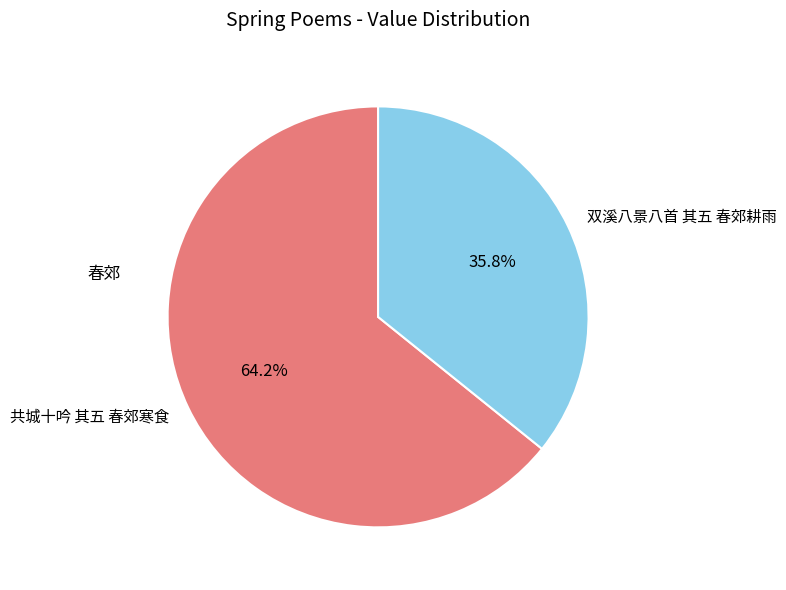

Rank the categories by value from highest to lowest.

共城十吟 其五 春郊寒食, 双溪八景八首 其五 春郊耕雨